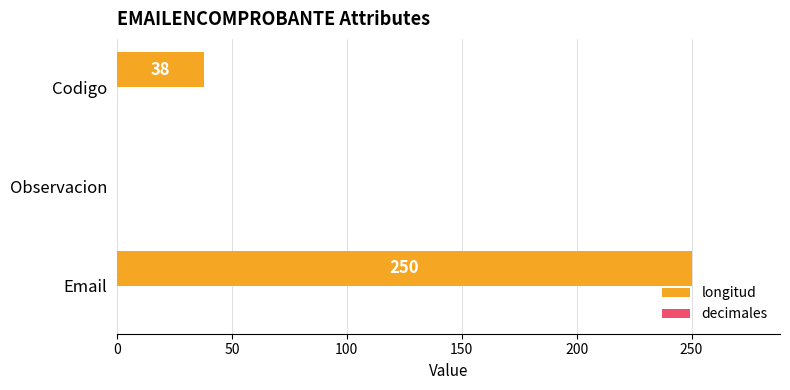

What is the greatest value displayed?

250